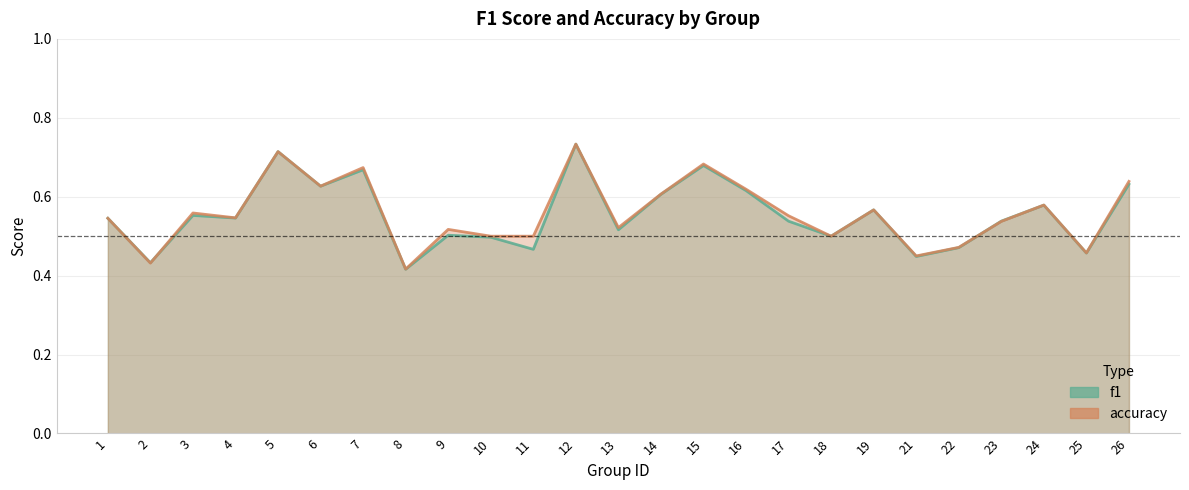

The f1 series shows 0.4 at 2. True or false?

True